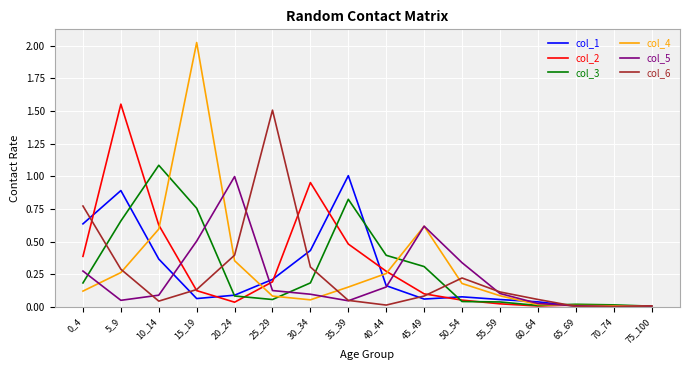

At which category does the chart reach its peak across all series?

15_19